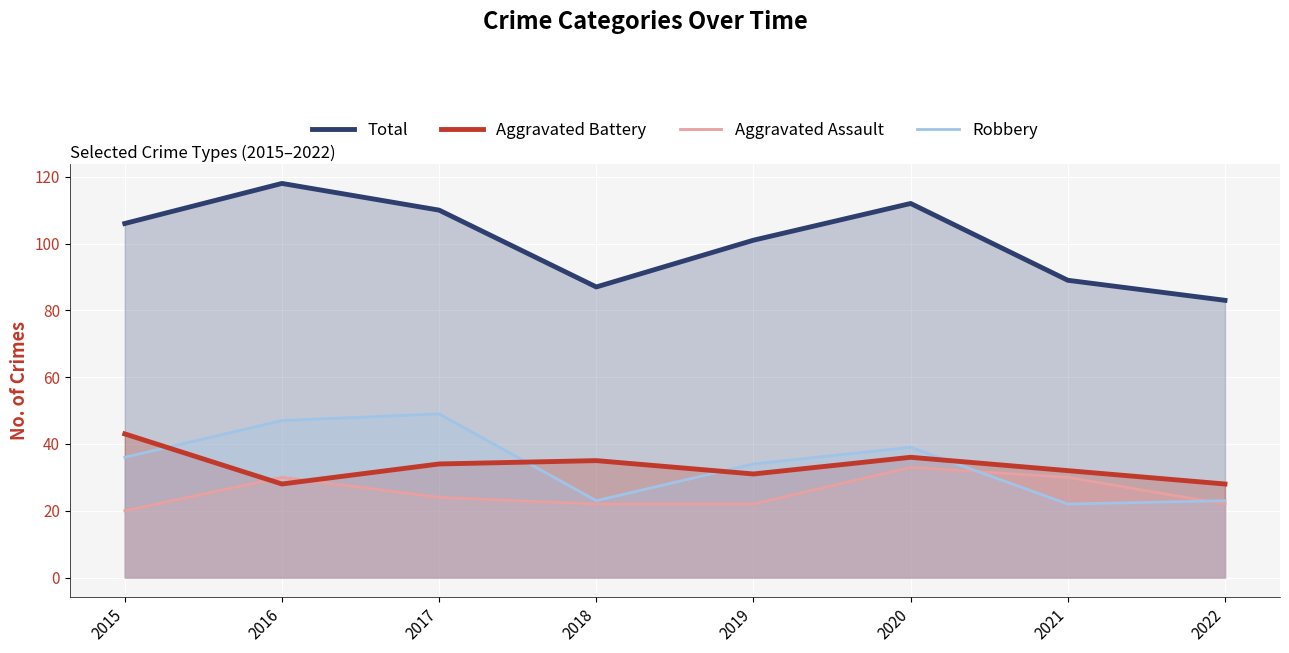

At 2015, list the series in order from smallest to largest.

Aggravated Assault, Robbery, Aggravated Battery, Total